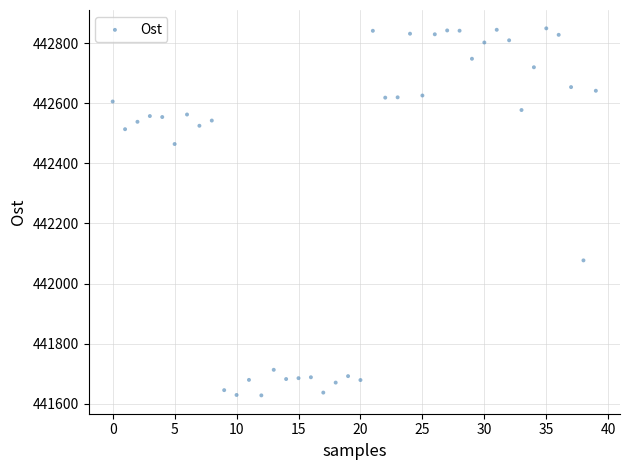

What is the range of Y values (max minus min)?

1221.4